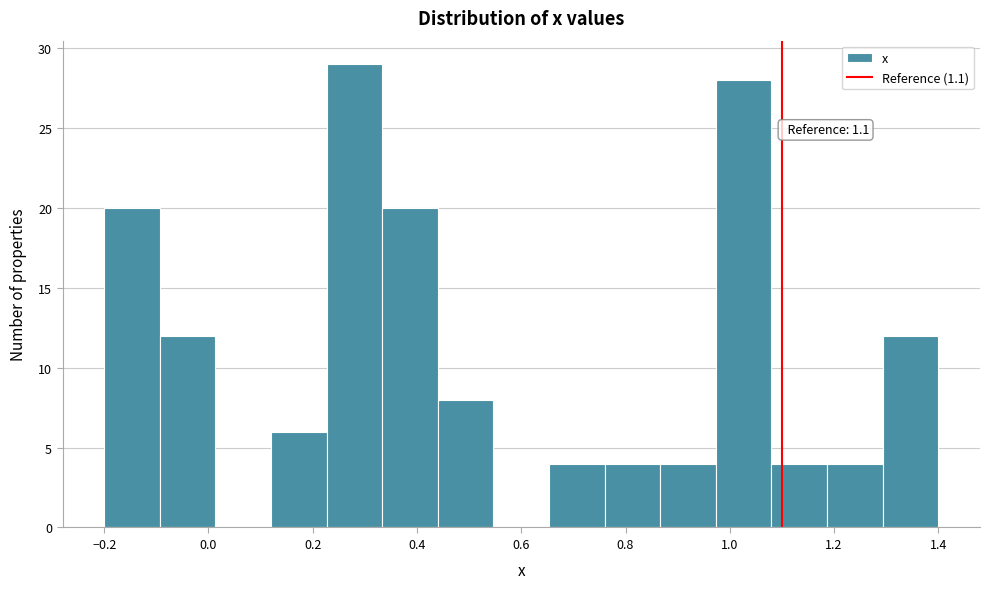

Over which range of the x-axis is the bar tallest?

0.22 to 0.34